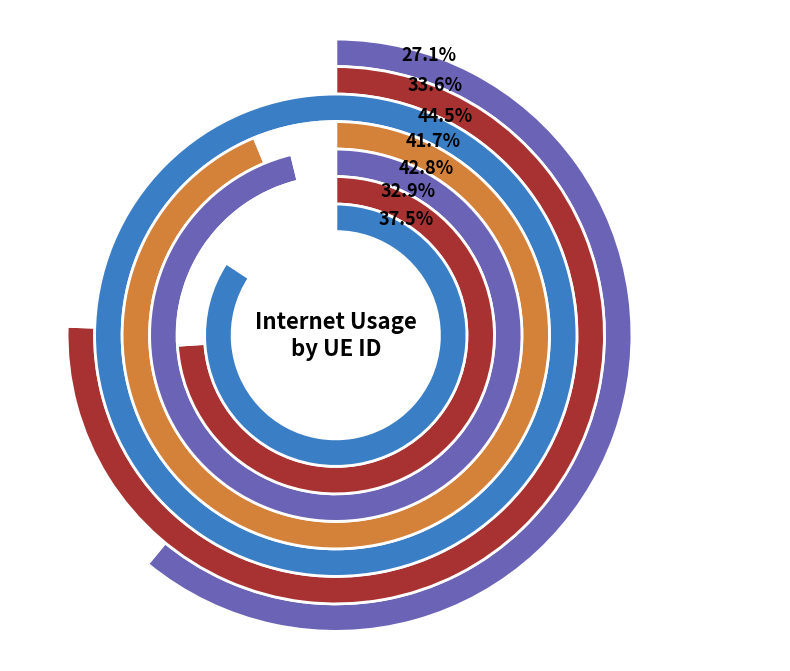

How many segments does this pie chart have?

7